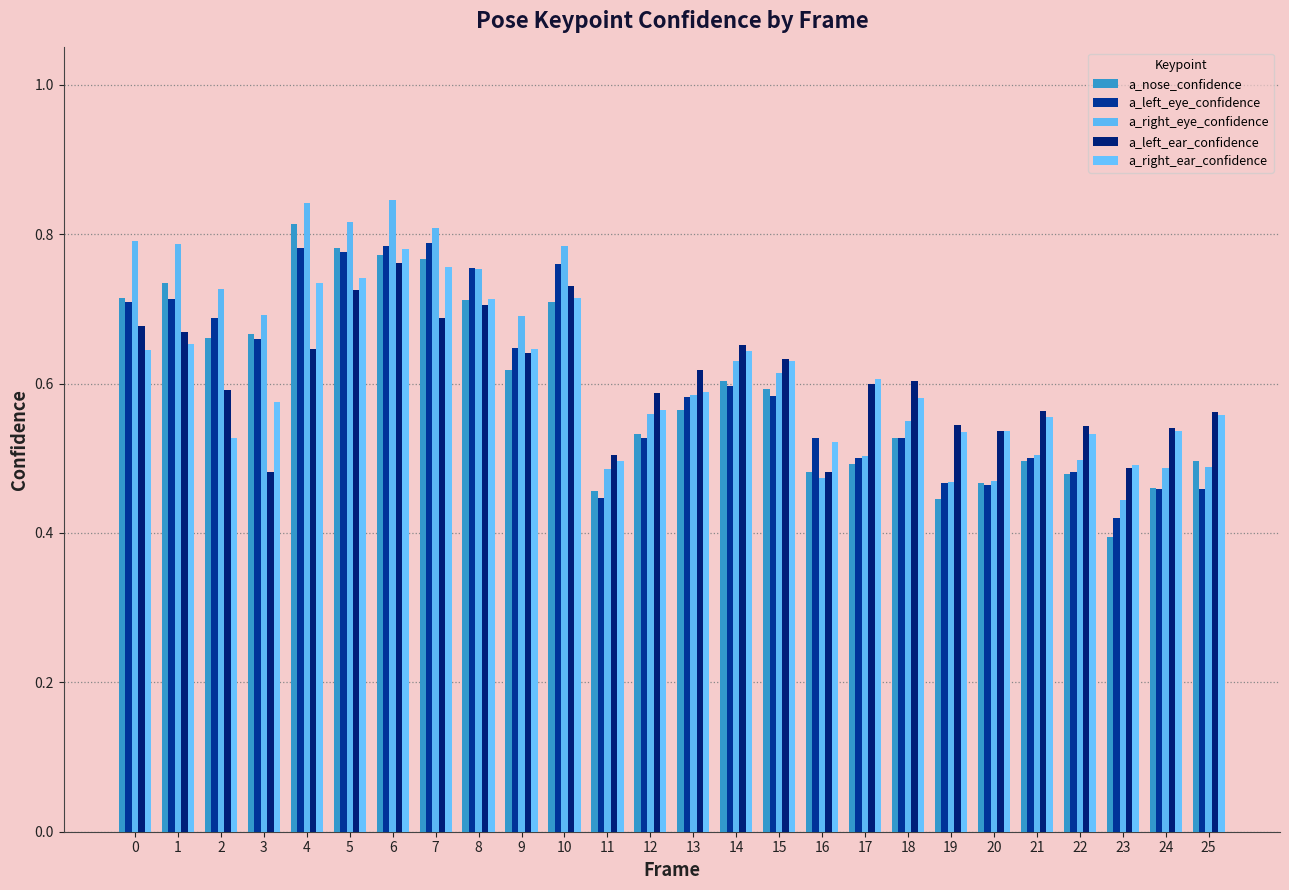

Are the bars horizontal?

No